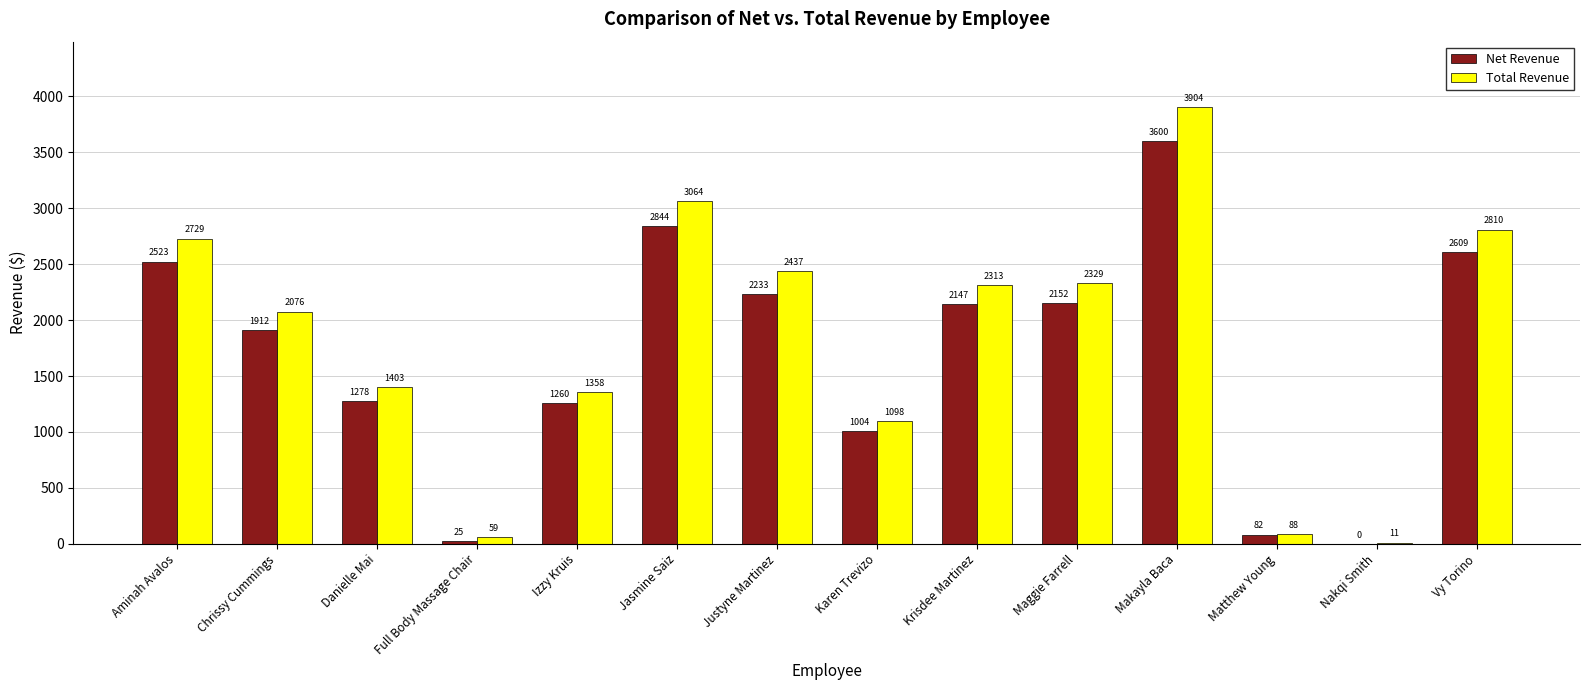

Which series changed the most between Justyne Martinez and Vy Torino?

Net Revenue